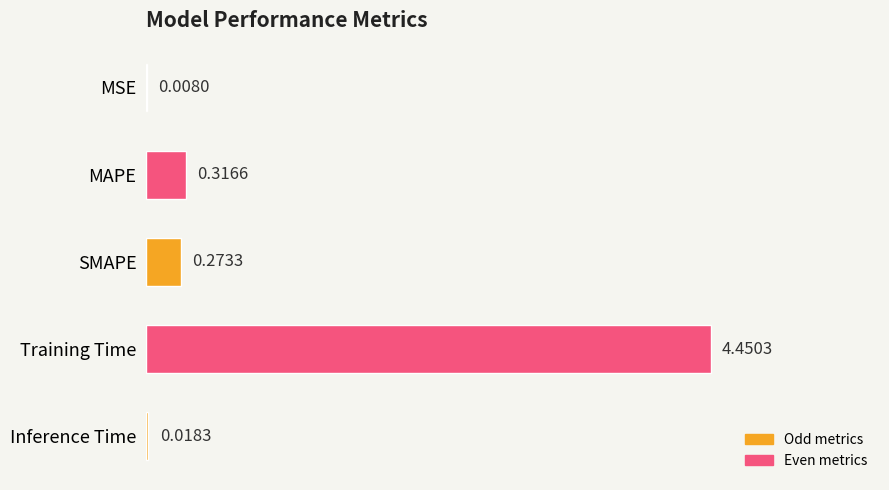

At which label is the value closest to 2?

MAPE